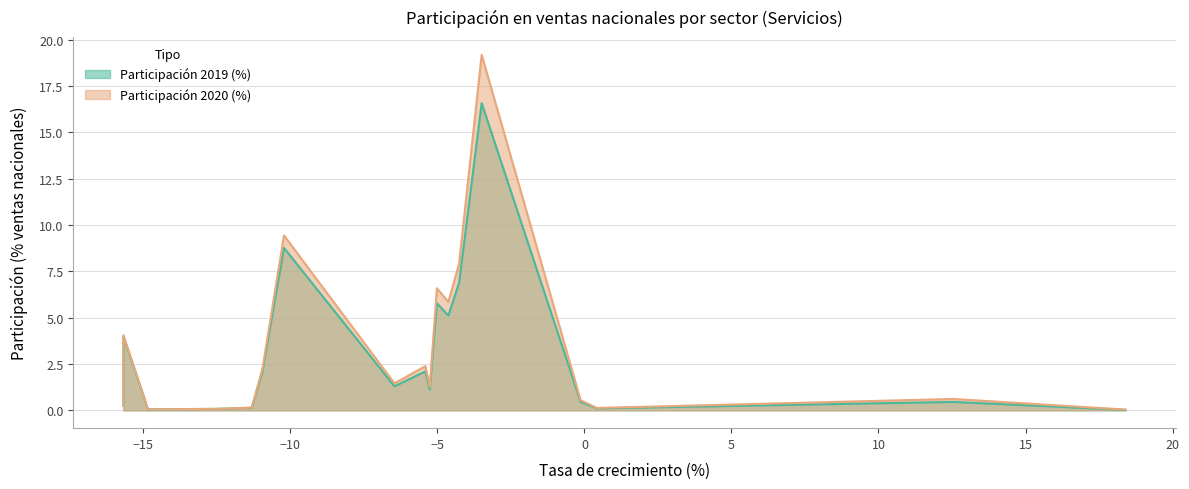

What are all the series names shown in the legend?

Participación 2019 (%), Participación 2020 (%)